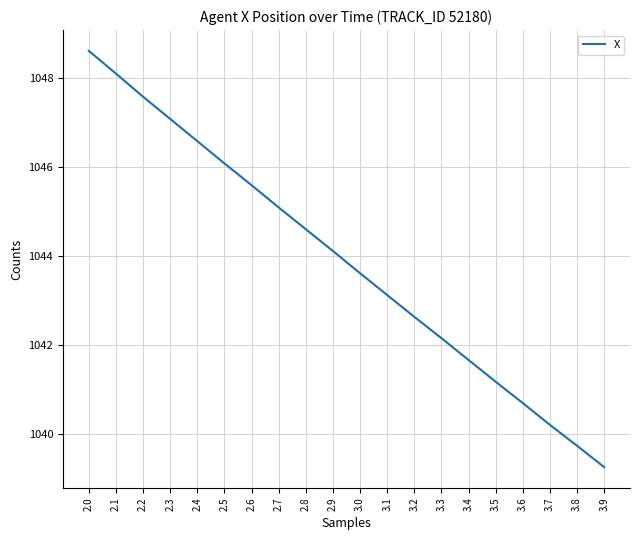

What position from the left is 3.4?

15